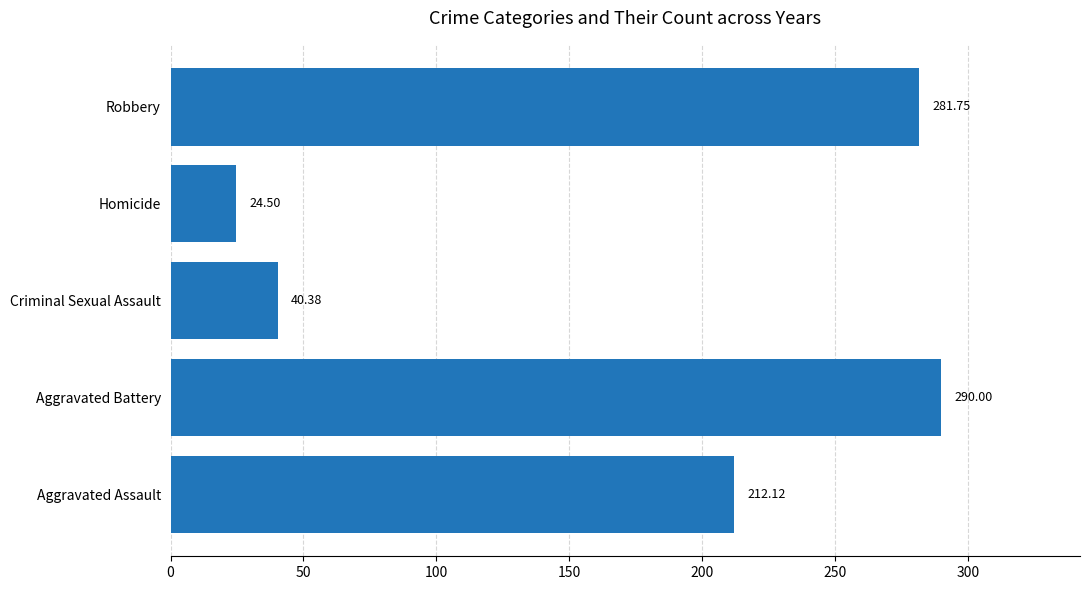

At which label is the value closest to 157?

Aggravated Assault